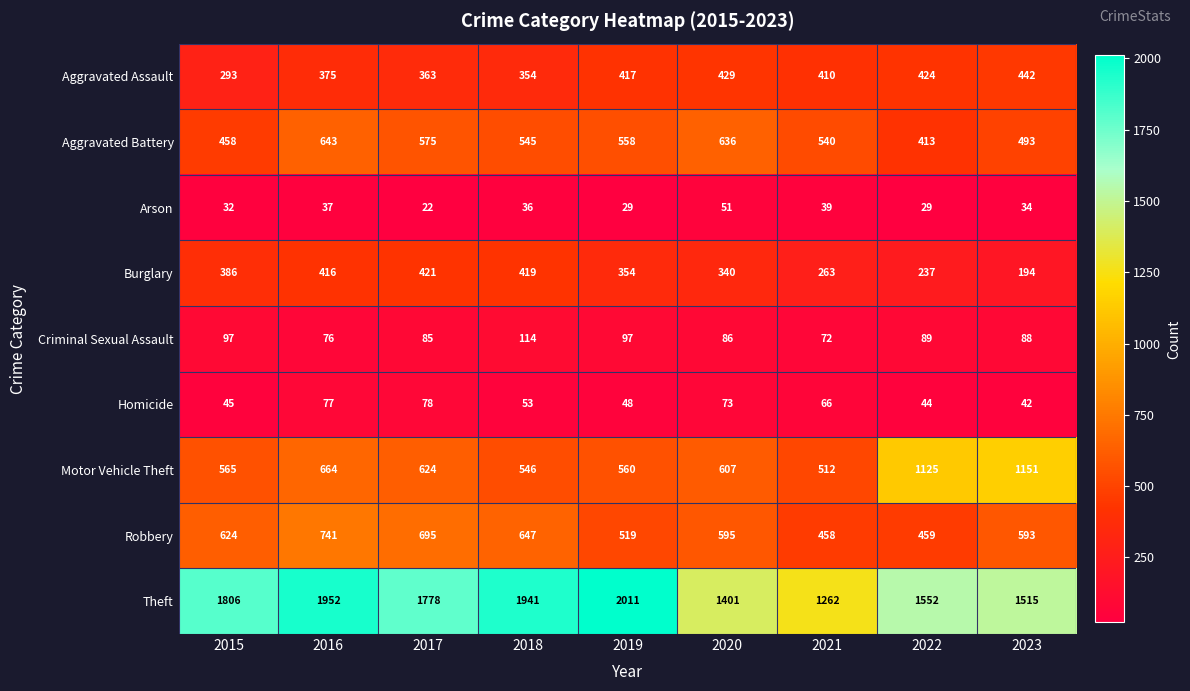

How many values in the Aggravated Assault series are below 410?

4